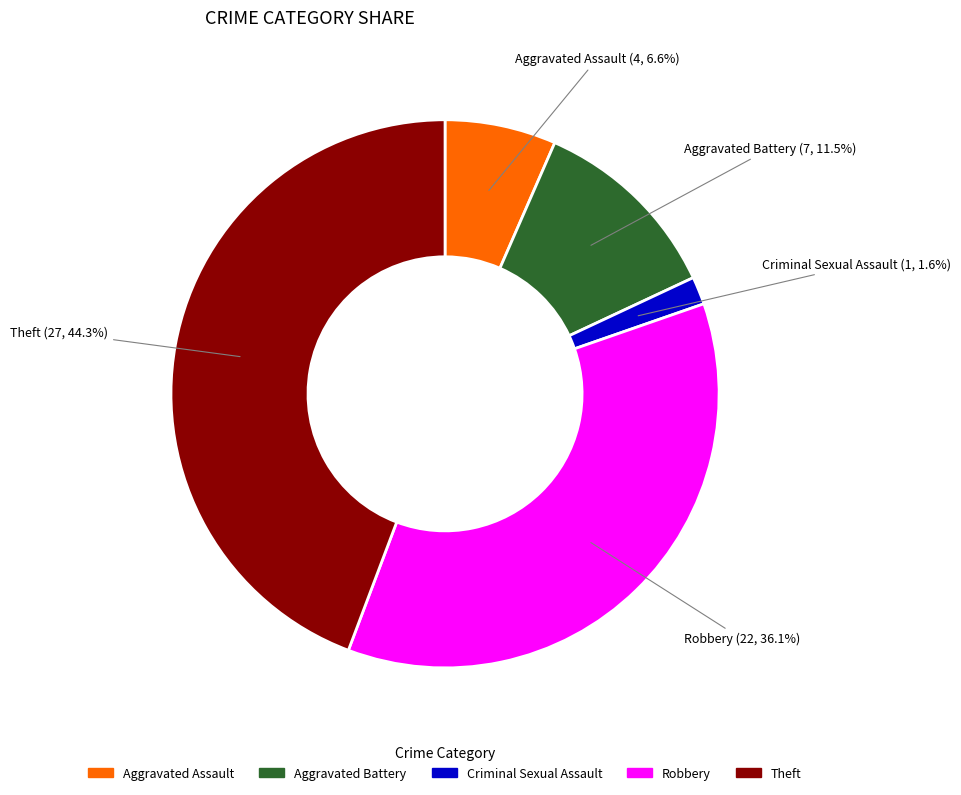

What is the ratio of the value at Theft to the value at Robbery?

1.2